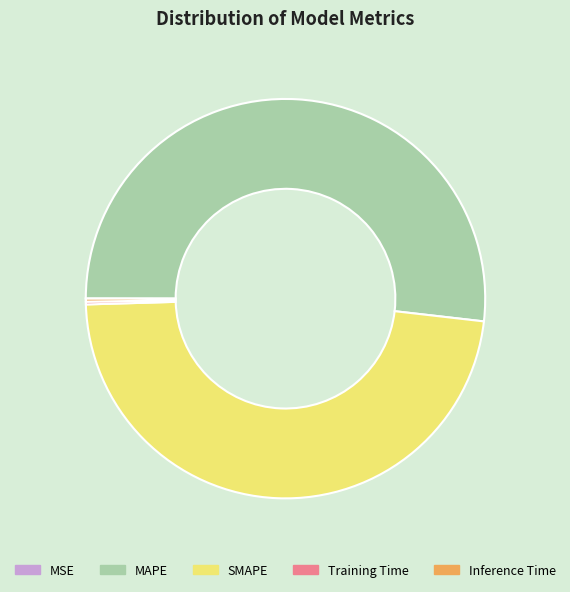

Which slice is the largest?

MAPE